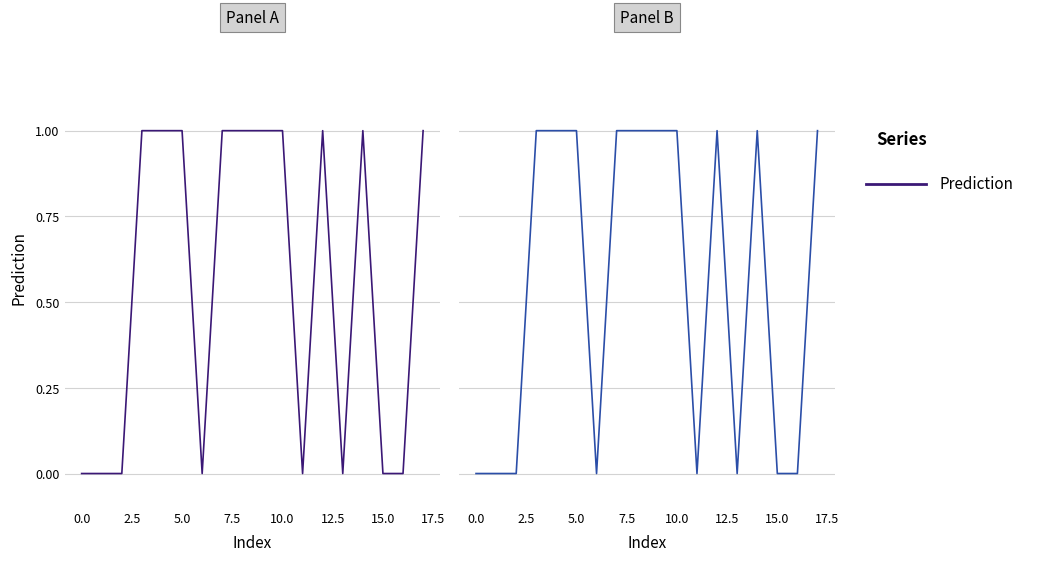

Does the chart display data point markers on the line(s)?

No